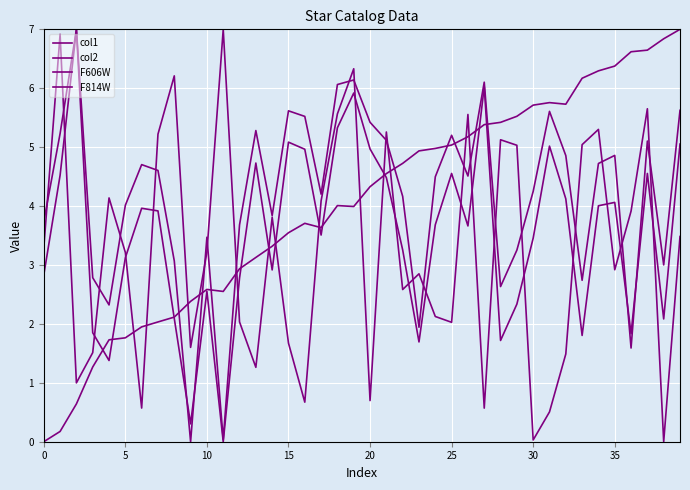

What is the difference between the maximum and minimum values in the col1 series?

7.0